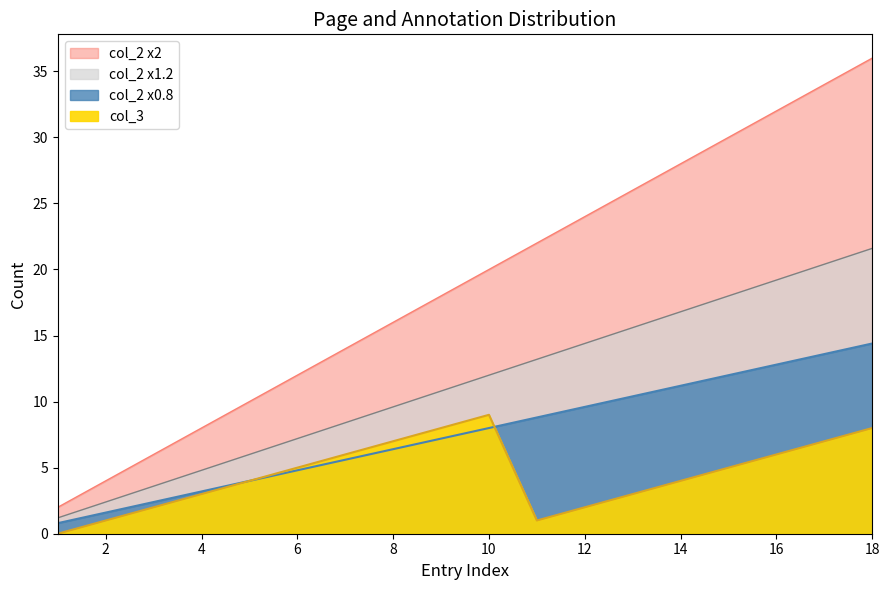

Which series changed the most between 12 and 15?

col_2